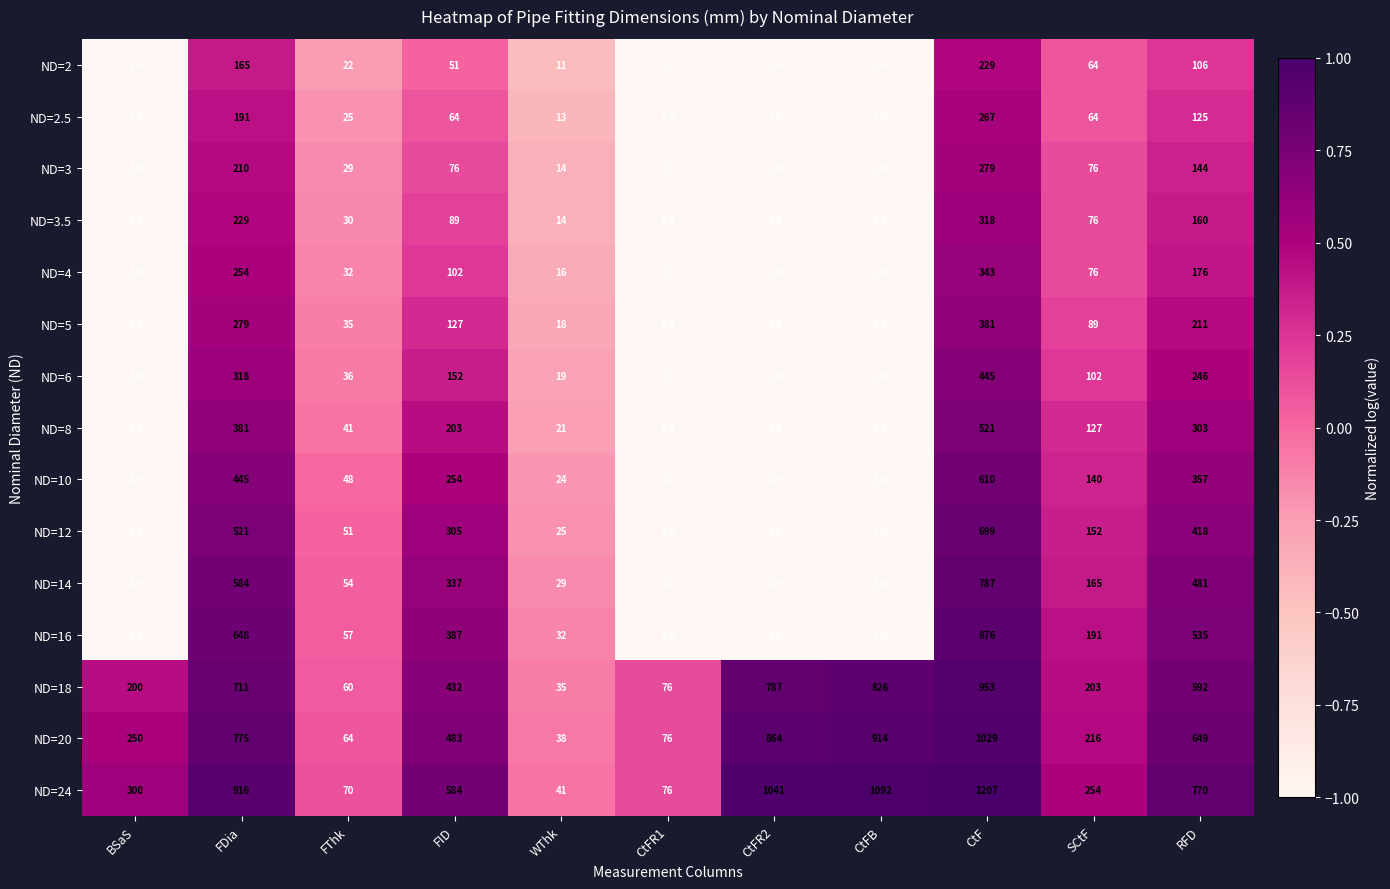

List the series in order of their peak value, highest first.

ND=24, ND=20, ND=18, ND=16, ND=14, ND=12, ND=10, ND=8, ND=6, ND=5, ND=4, ND=3.5, ND=3, ND=2.5, ND=2